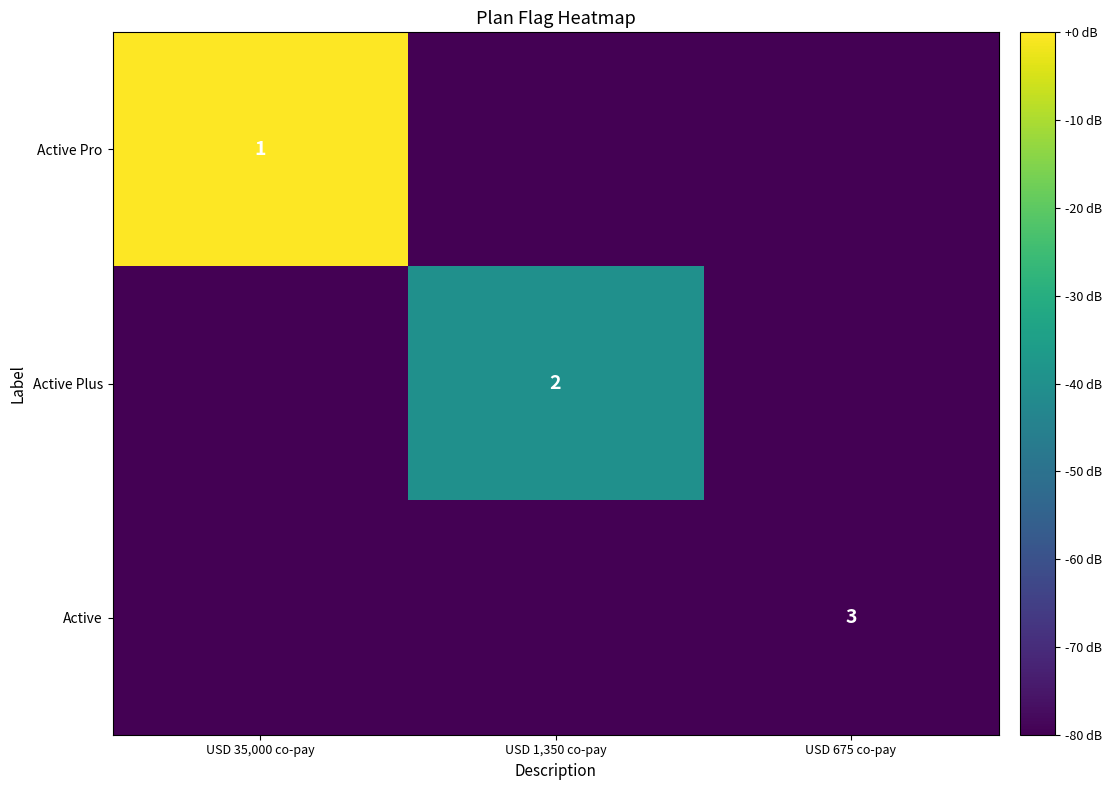

True or false: Active has a value of 3 at USD 675 co-pay.

True